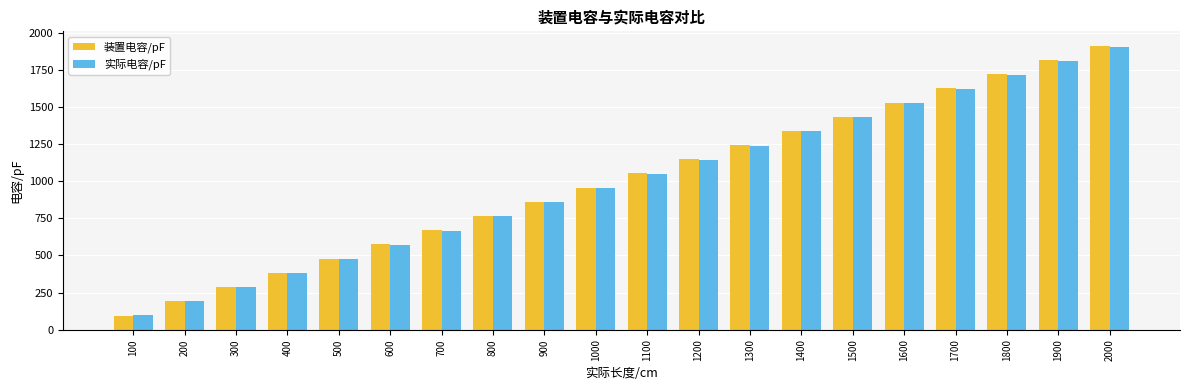

The 装置电容/pF series shows 2181.0 at 1400. True or false?

False